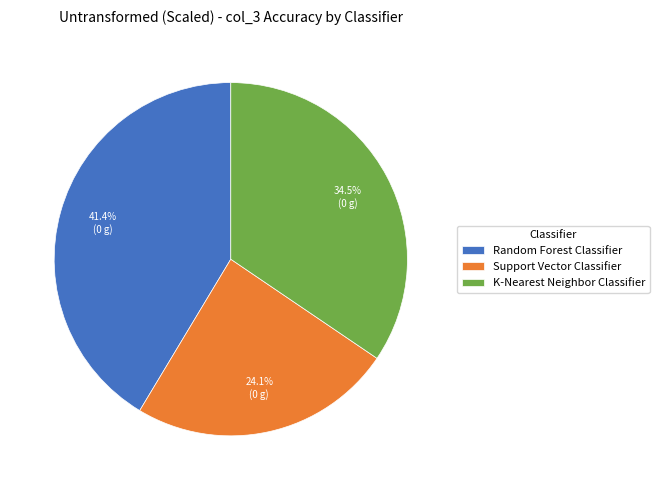

To the nearest percent, what is the combined percentage of Support Vector Classifier and K-Nearest Neighbor Classifier?

59%